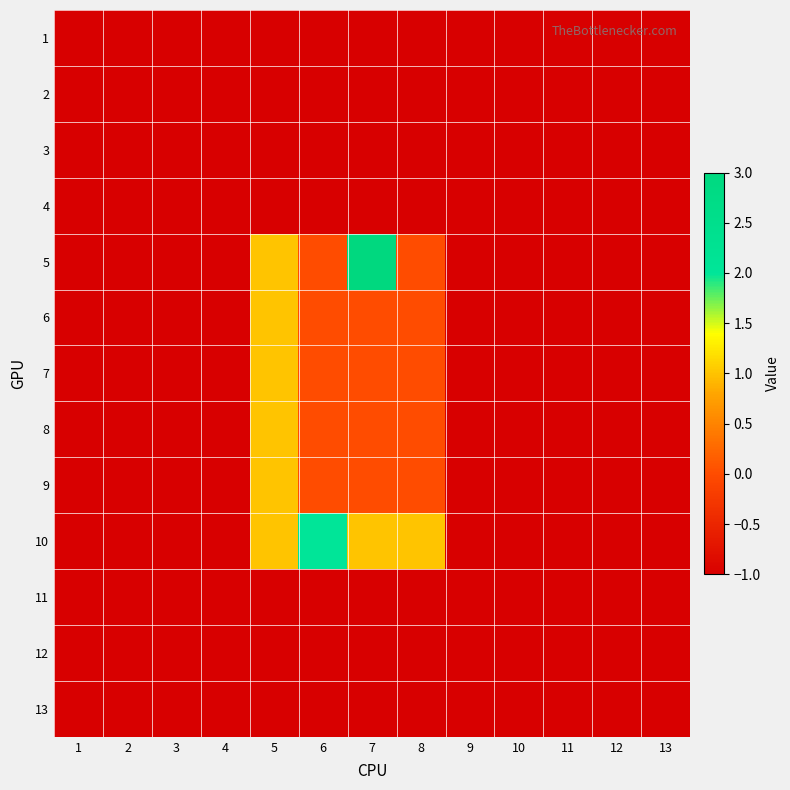

Which series has the largest total across all categories?

10